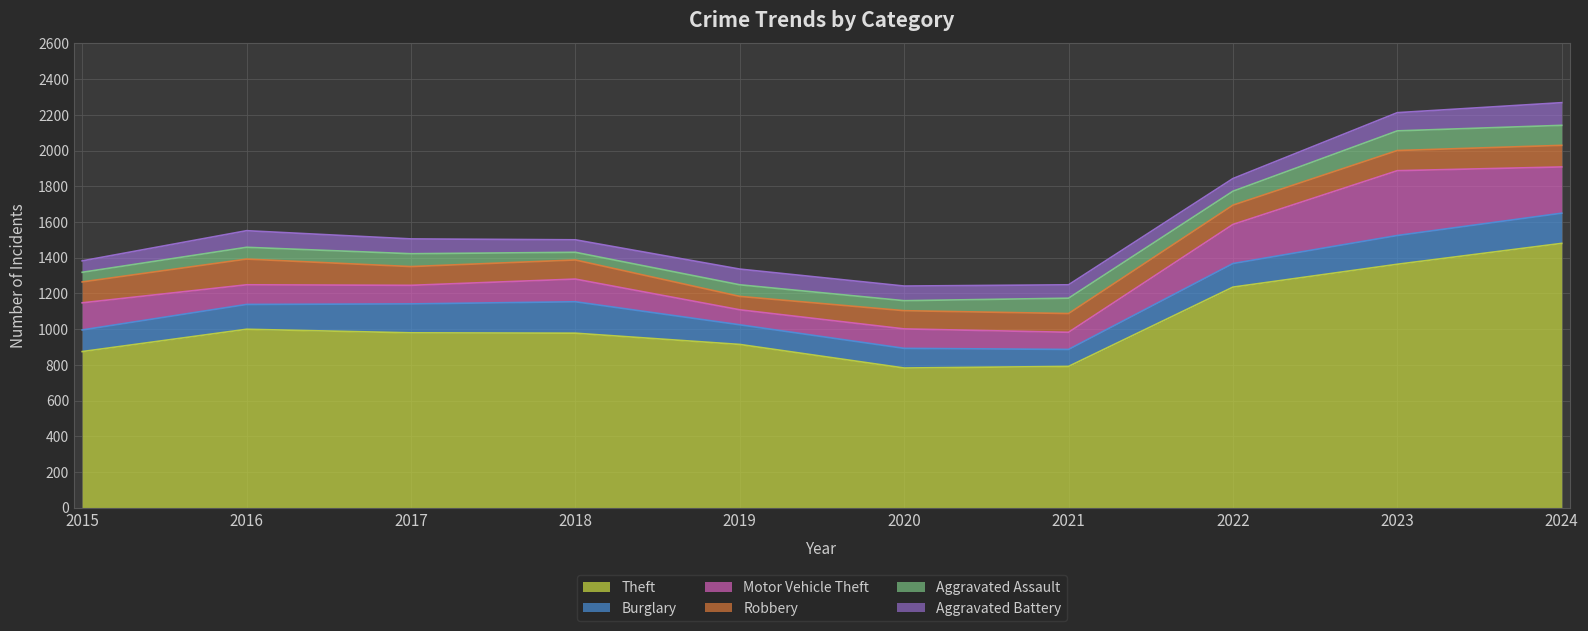

Reading left to right, what are all the values shown in this chart?

Theft: 874	999	979	977	914	782	791	1235	1363	1480
Burglary: 121	139	162	176	110	110	95	132	161	169
Motor Vehicle Theft: 152	110	104	127	84	109	96	219	363	259
Robbery: 117	144	105	107	75	102	105	108	113	121
Aggravated Assault: 54	66	72	43	65	56	86	78	110	112
Aggravated Battery: 64	93	83	70	88	82	75	71	102	127